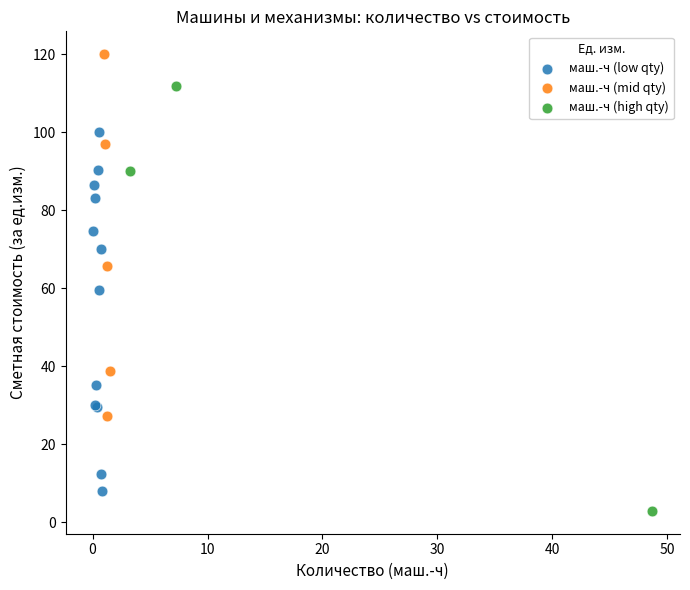

What are all the series names shown in the legend?

маш.-ч (low qty), маш.-ч (mid qty), маш.-ч (high qty)